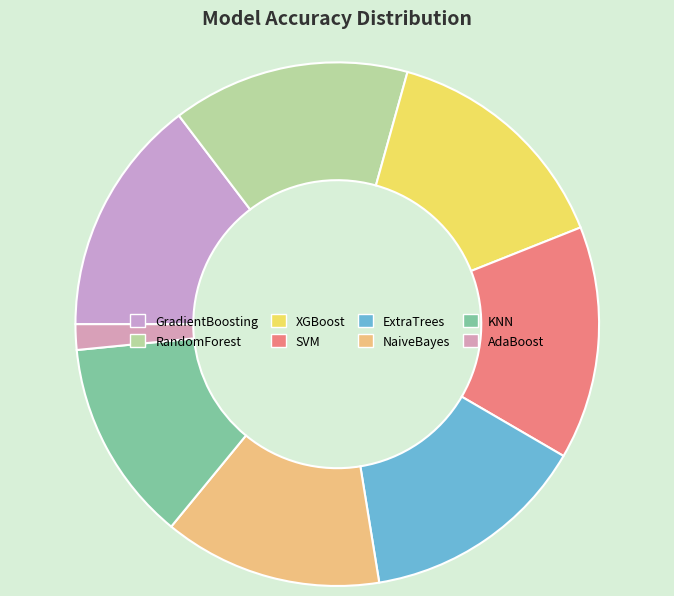

To the nearest percent, what portion does NaiveBayes represent?

13%